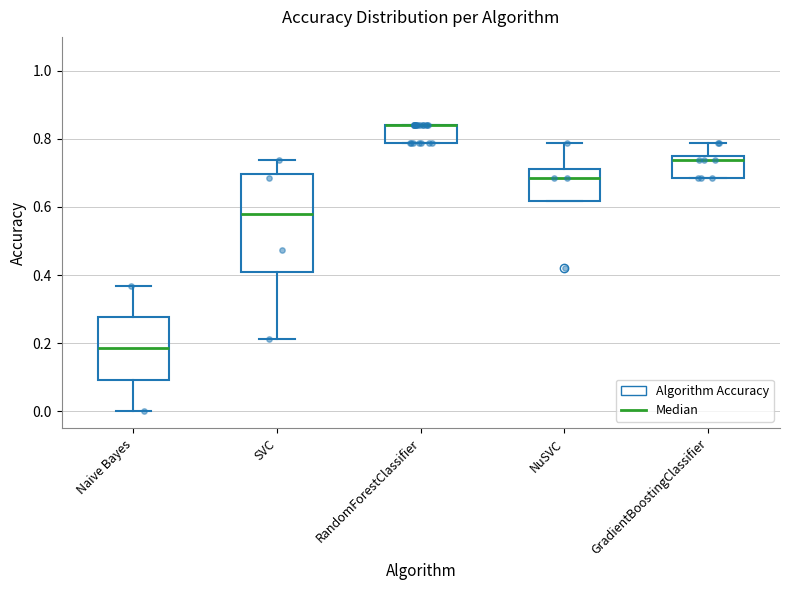

Where does the upper whisker of the box for Naive Bayes end on the y-axis? The values are not printed on the chart, so give them approximately, as read against the axis.

0.36